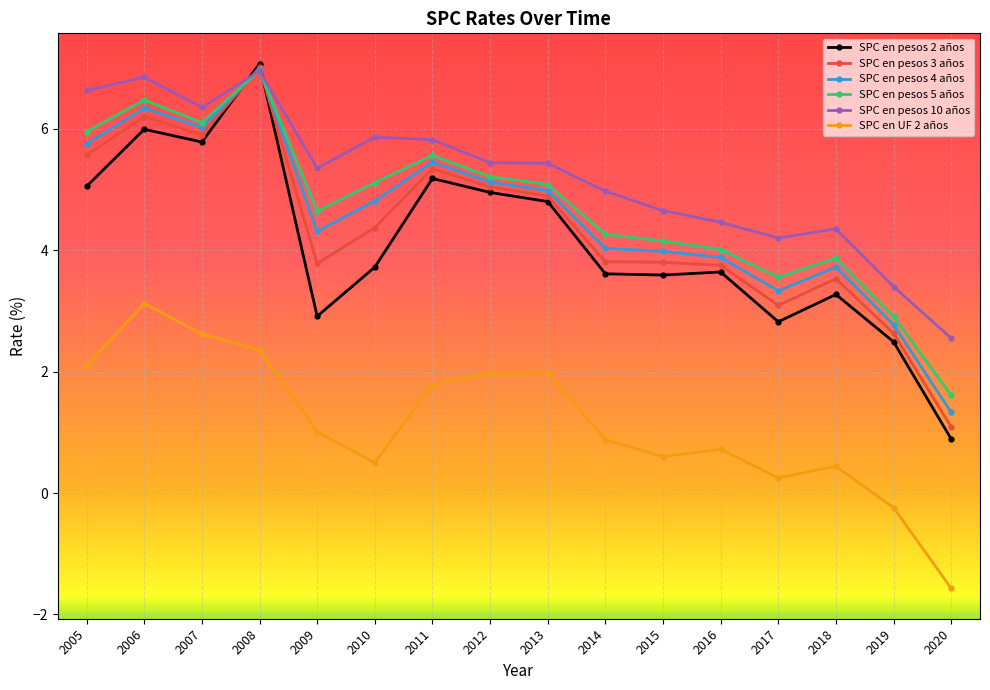

At which label is SPC en pesos 2 años closest to 3?

2009